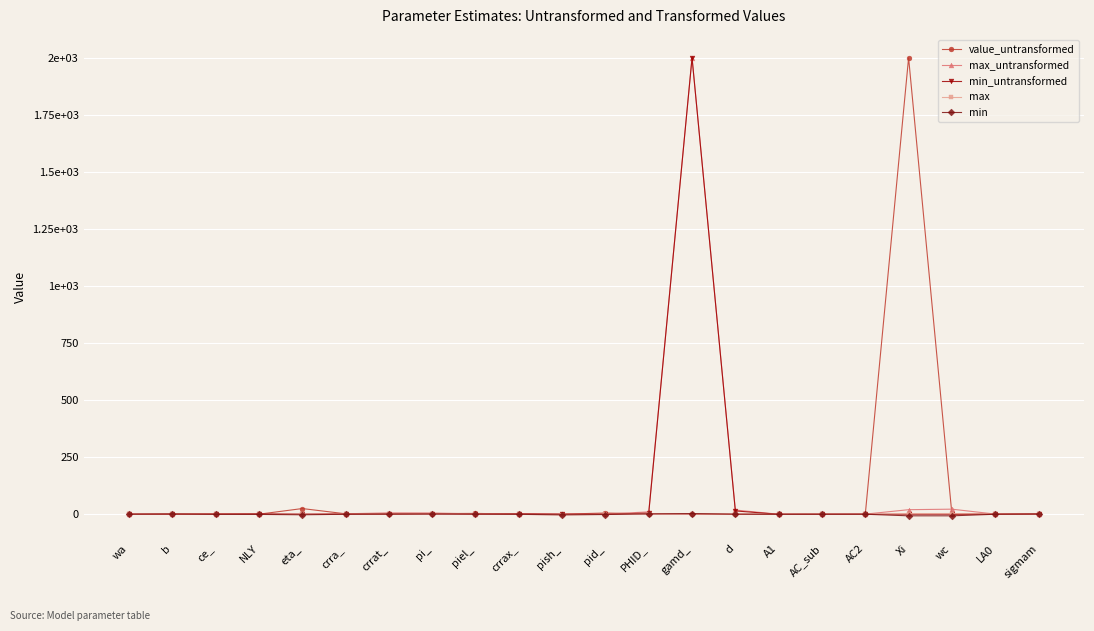

How many times do min and value_untransformed cross each other?

5